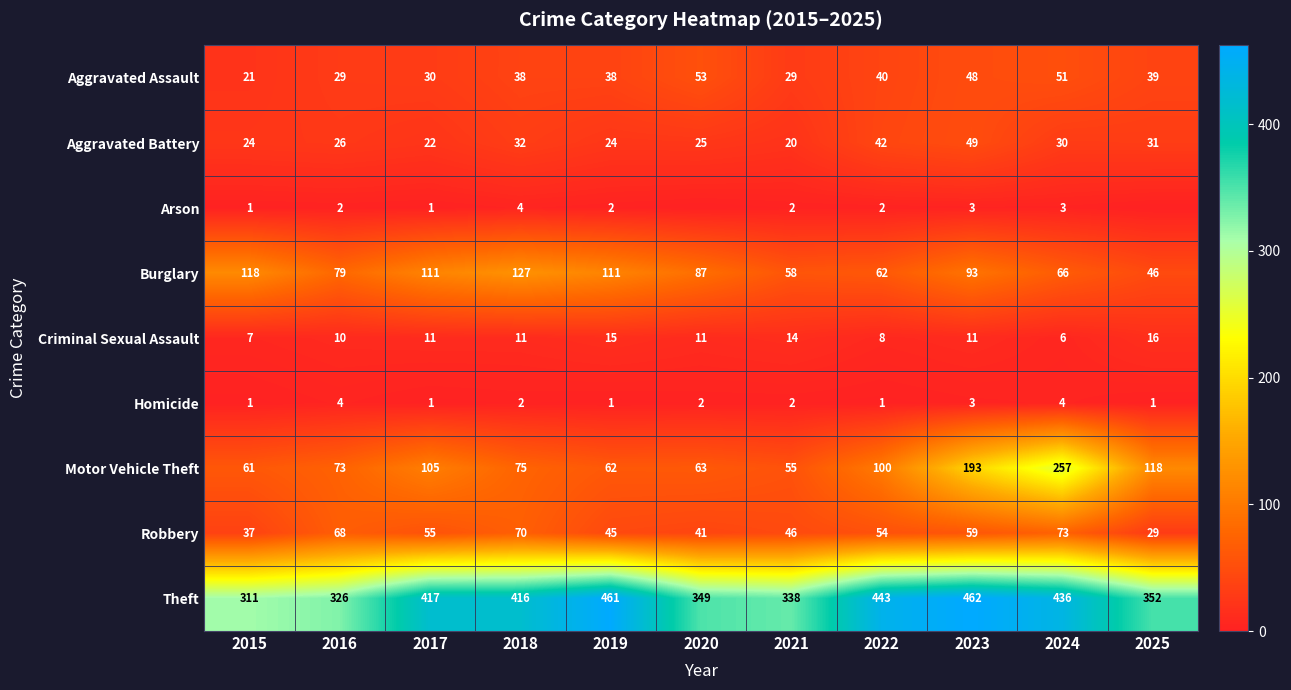

What is the average value of the Criminal Sexual Assault series?

11